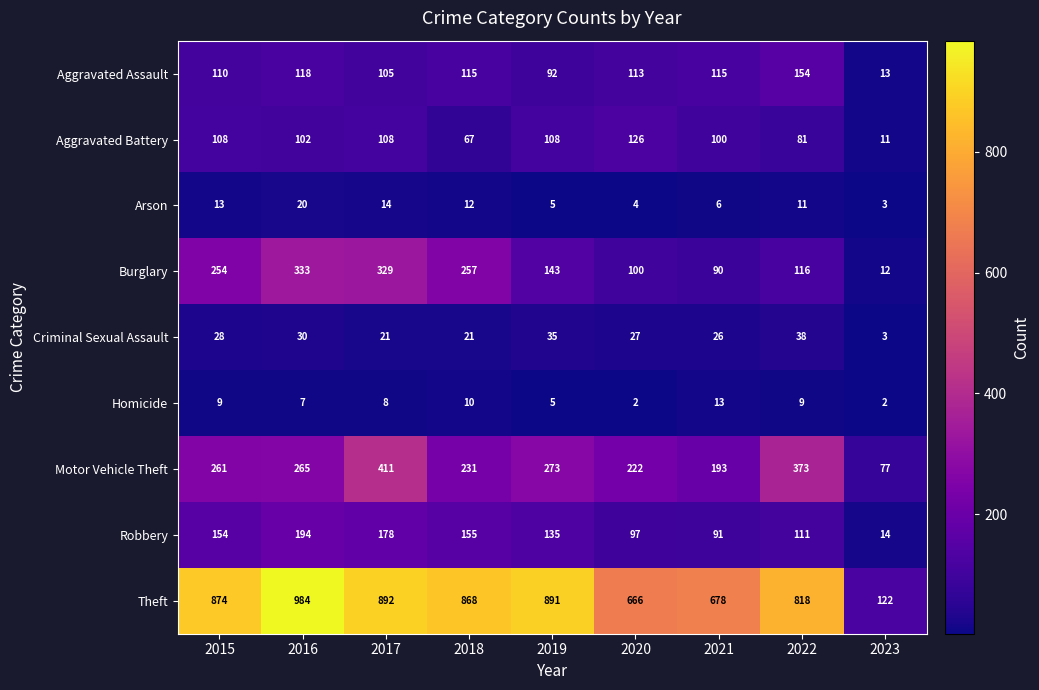

Rank the series by their maximum value, from lowest to highest.

Homicide, Arson, Criminal Sexual Assault, Aggravated Battery, Aggravated Assault, Robbery, Burglary, Motor Vehicle Theft, Theft